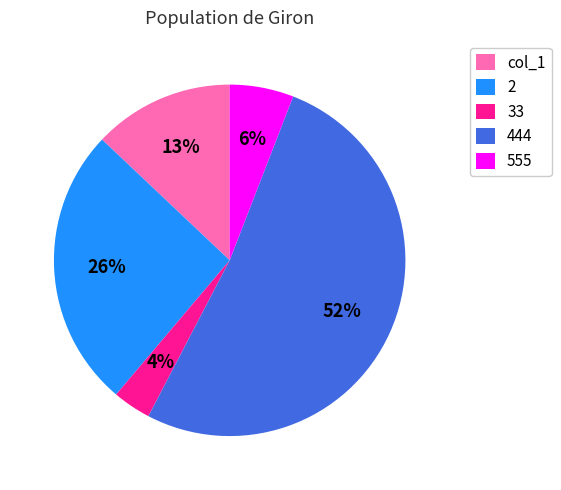

How many segments does this pie chart have?

5